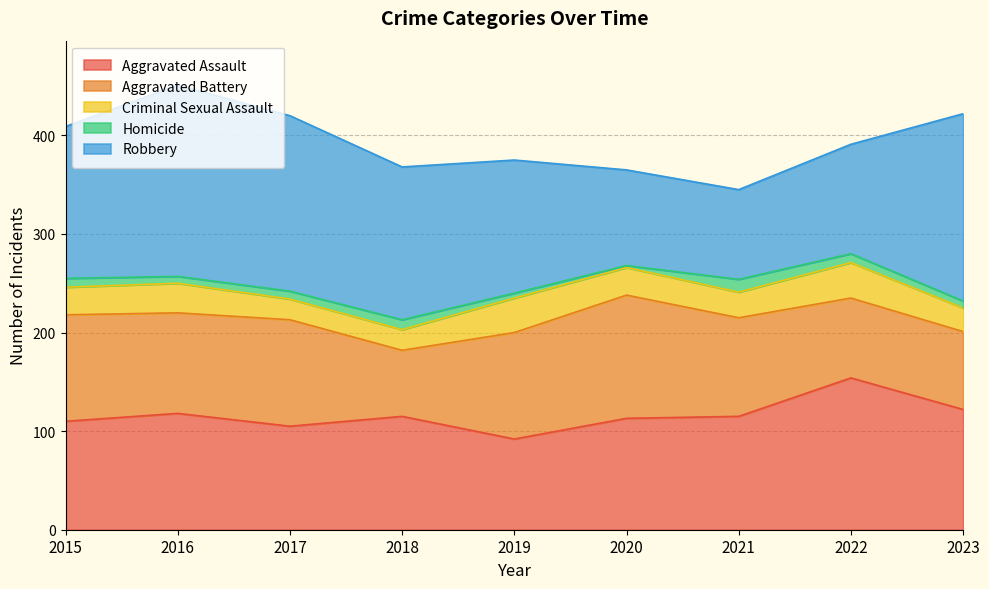

Which category has the lowest value across all series?

2020